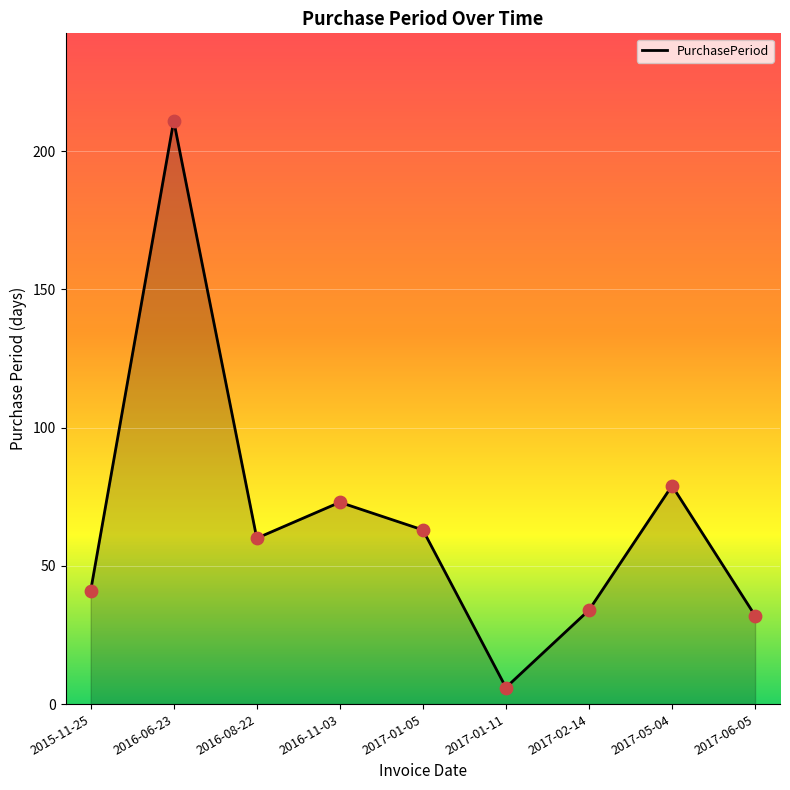

Approximately how many times larger is the value at 2017-01-11 compared to 2016-11-03?

0.1